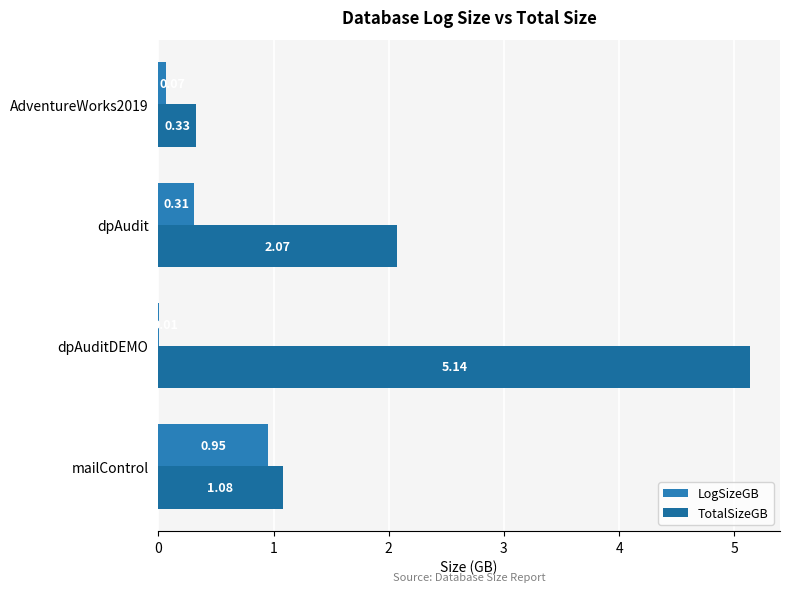

List the series in order of their overall mean, lowest first.

LogSizeGB, TotalSizeGB